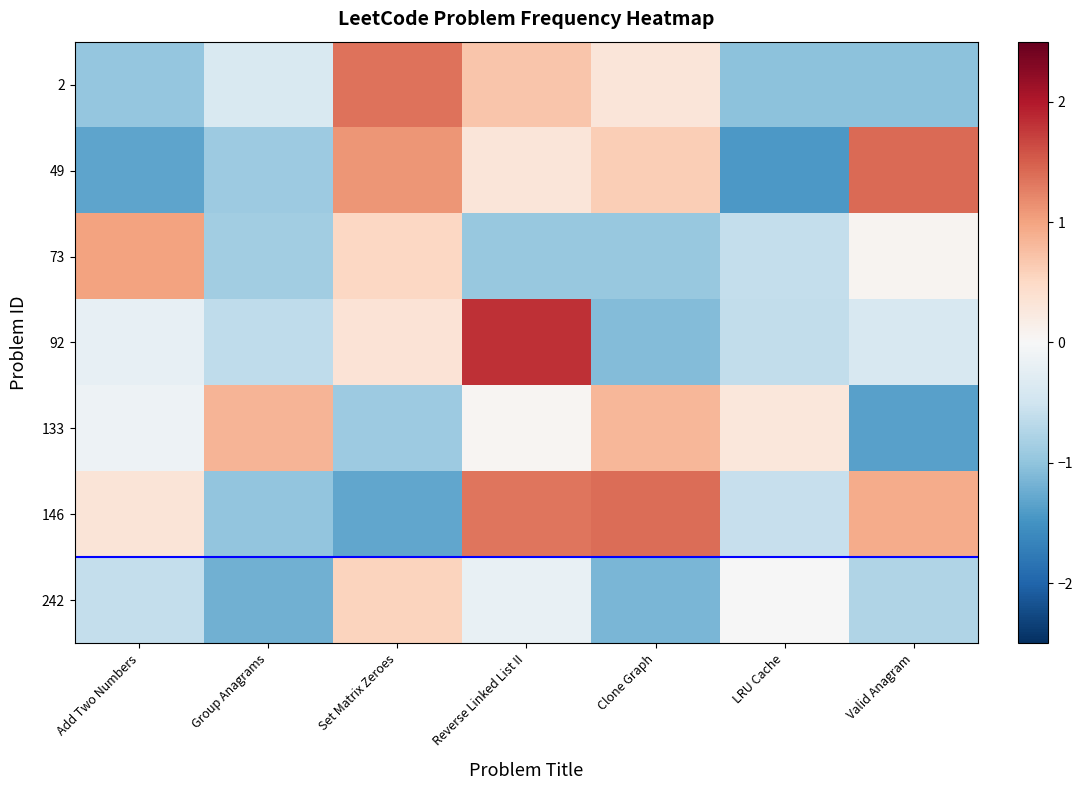

Reading left to right, what are all the values shown in this chart?

2: Add Two Numbers=-1.0	Group Anagrams=-0.4	Set Matrix Zeroes=1.4	Reverse Linked List II=0.7	Clone Graph=0.3	LRU Cache=-1.0	Valid Anagram=-1.0
49: Add Two Numbers=-1.3	Group Anagrams=-0.9	Set Matrix Zeroes=1.1	Reverse Linked List II=0.3	Clone Graph=0.6	LRU Cache=-1.4	Valid Anagram=1.4
73: Add Two Numbers=1.0	Group Anagrams=-0.9	Set Matrix Zeroes=0.5	Reverse Linked List II=-1.0	Clone Graph=-0.9	LRU Cache=-0.6	Valid Anagram=0.1
92: Add Two Numbers=-0.2	Group Anagrams=-0.6	Set Matrix Zeroes=0.3	Reverse Linked List II=1.8	Clone Graph=-1.1	LRU Cache=-0.6	Valid Anagram=-0.4
133: Add Two Numbers=-0.1	Group Anagrams=0.9	Set Matrix Zeroes=-0.9	Reverse Linked List II=0.0	Clone Graph=0.8	LRU Cache=0.3	Valid Anagram=-1.4
146: Add Two Numbers=0.3	Group Anagrams=-1.0	Set Matrix Zeroes=-1.3	Reverse Linked List II=1.3	Clone Graph=1.4	LRU Cache=-0.6	Valid Anagram=0.9
242: Add Two Numbers=-0.6	Group Anagrams=-1.2	Set Matrix Zeroes=0.6	Reverse Linked List II=-0.2	Clone Graph=-1.1	LRU Cache=-0.0	Valid Anagram=-0.7